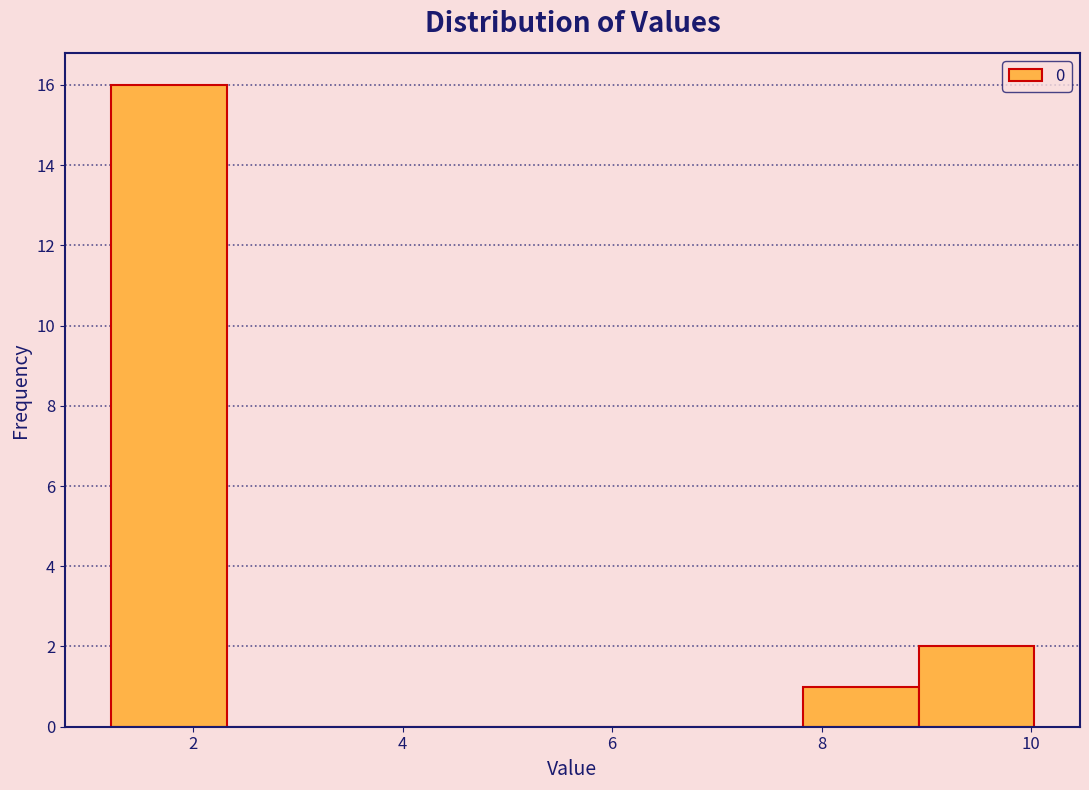

Reading left to right, transcribe this chart: for each bar, give the range it covers on the x-axis and its height. Neither the bar edges nor the heights are printed on the chart, so give them approximately, as read against the axes.

1.2 to 2.4: 16
2.4 to 3.4: 0
3.4 to 4.6: 0
4.6 to 5.6: 0
5.6 to 6.8: 0
6.8 to 7.8: 0
7.8 to 9.0: 1
9.0 to 10.0: 2